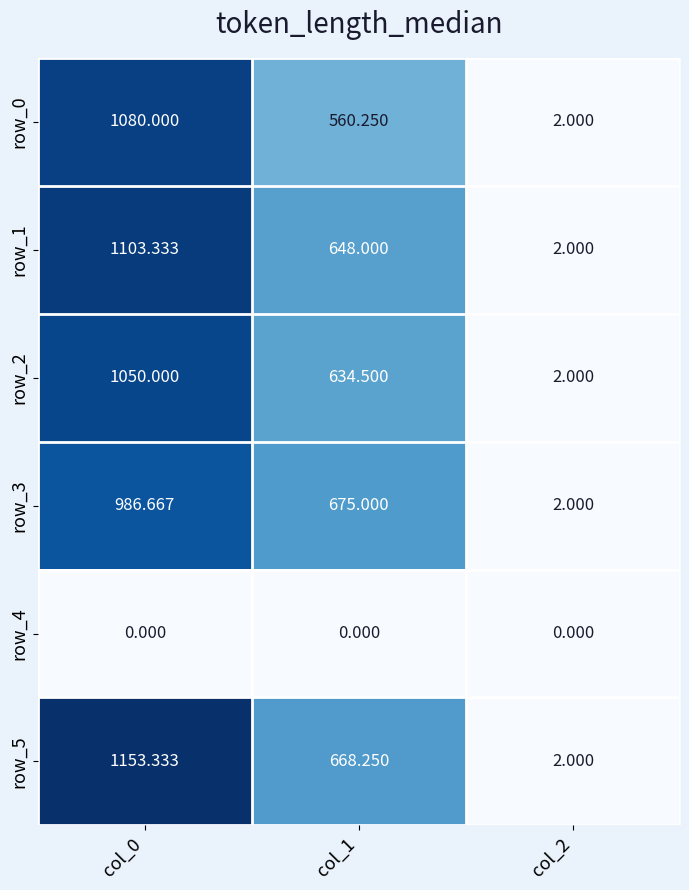

What is the difference between the highest and lowest values at col_1?

675.0